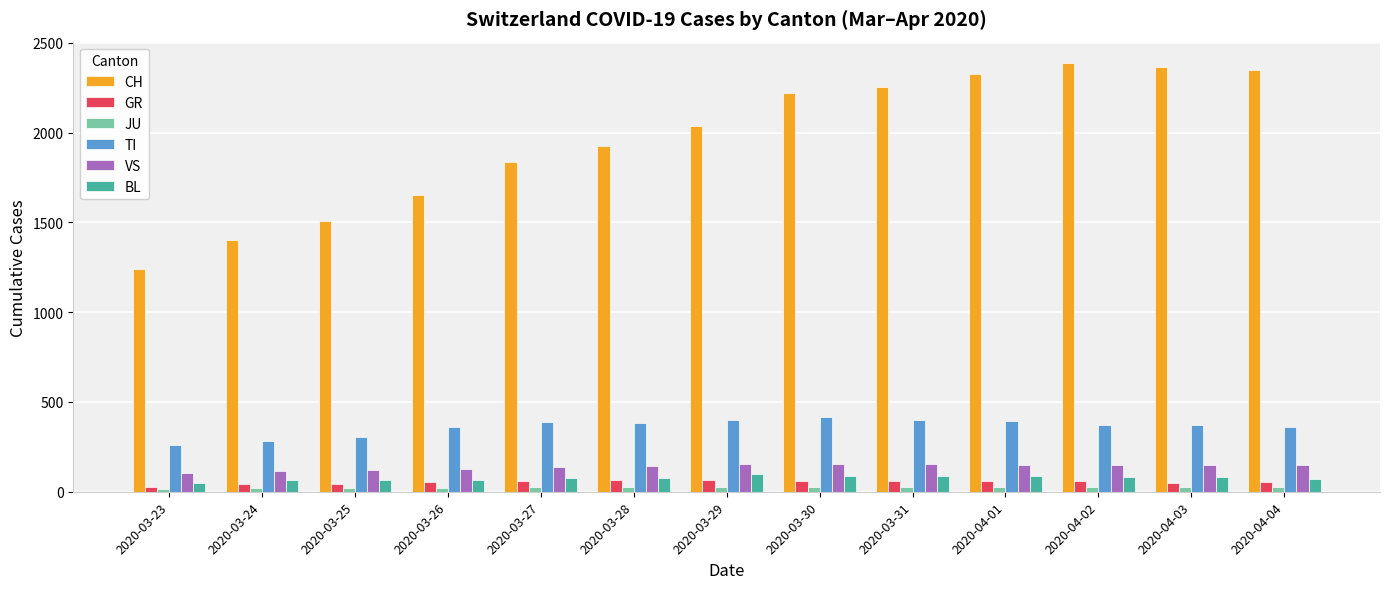

Are the bars grouped side by side (vs. stacked)?

Yes